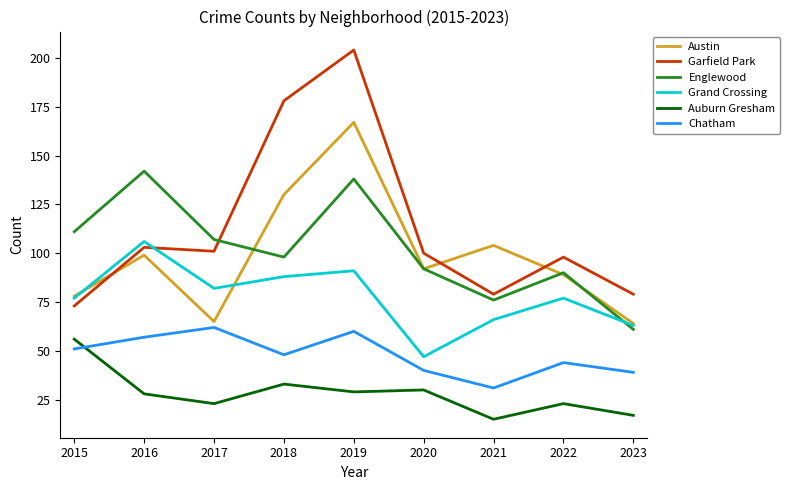

List the series in order of their peak value, lowest first.

Auburn Gresham, Chatham, Grand Crossing, Englewood, Austin, Garfield Park